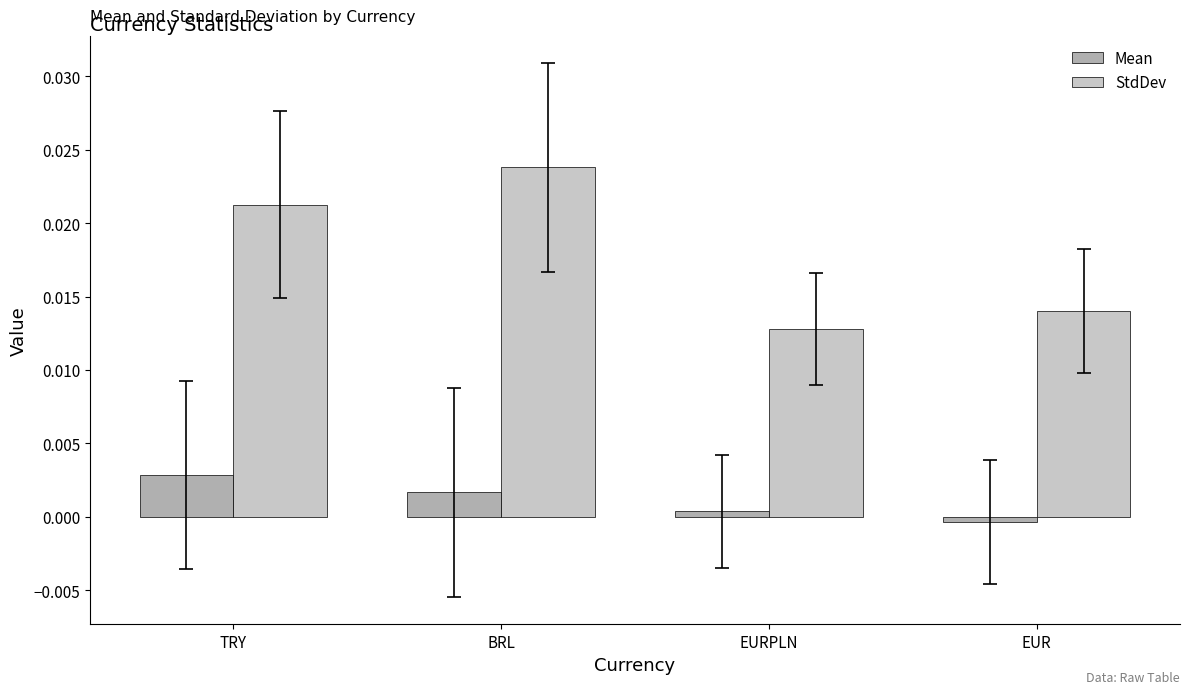

How many positive values does the Mean series have?

3